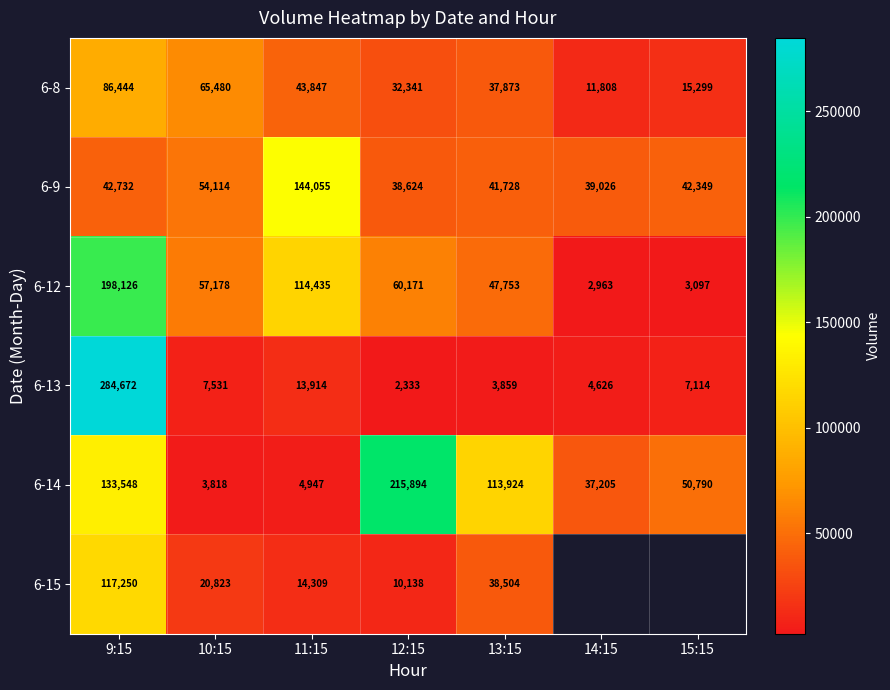

What is the spread (max minus min) of values at 10:15?

61662